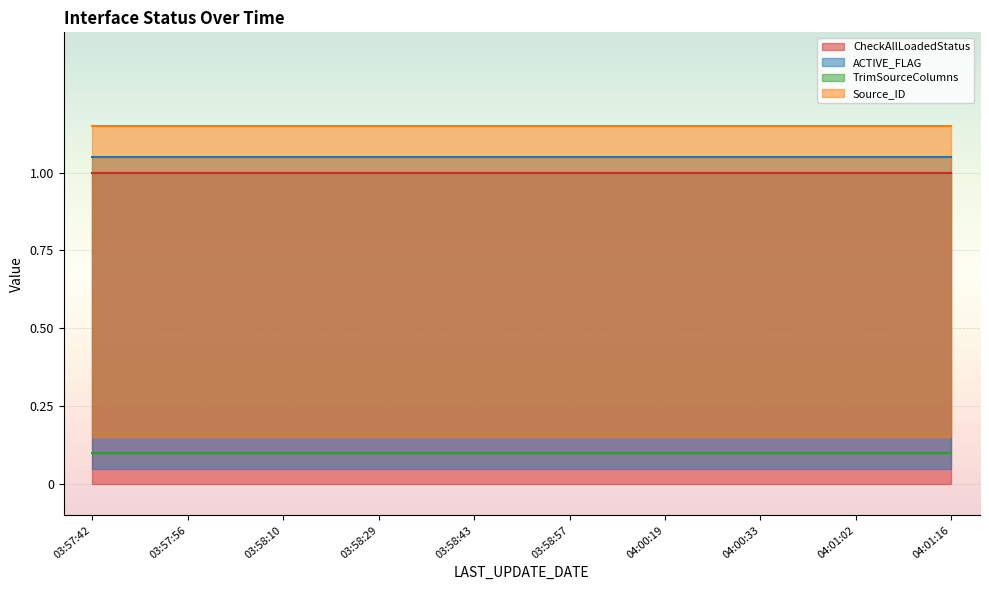

True or false: CheckAllLoadedStatus and TrimSourceColumns intersect in this chart.

False